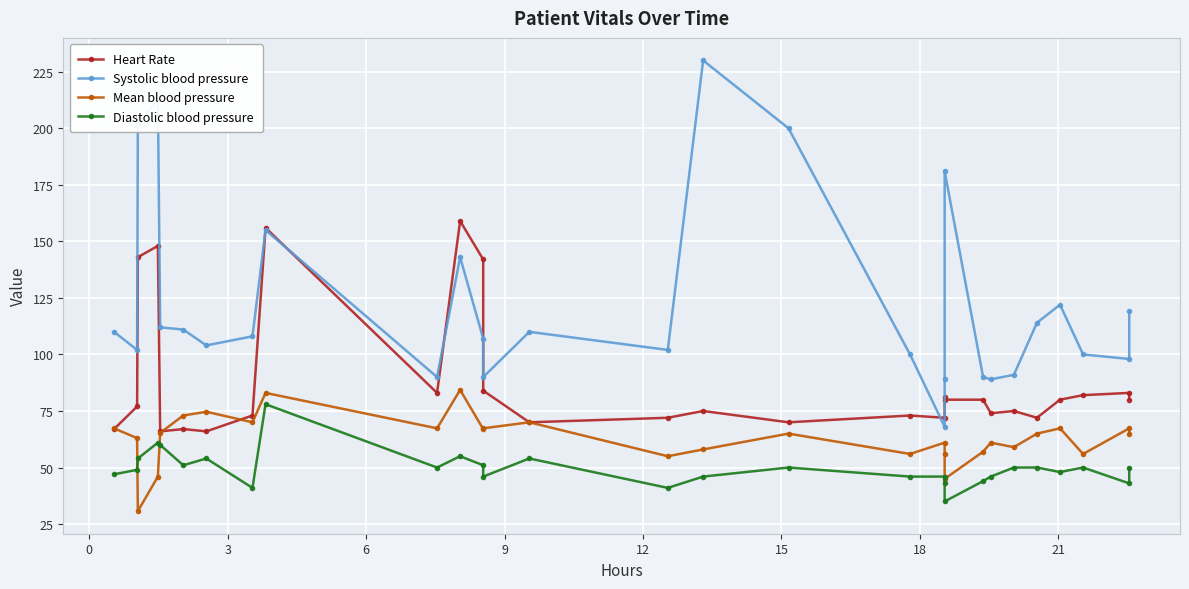

What is the value of the Mean blood pressure point at the 6th from the left?

73.0